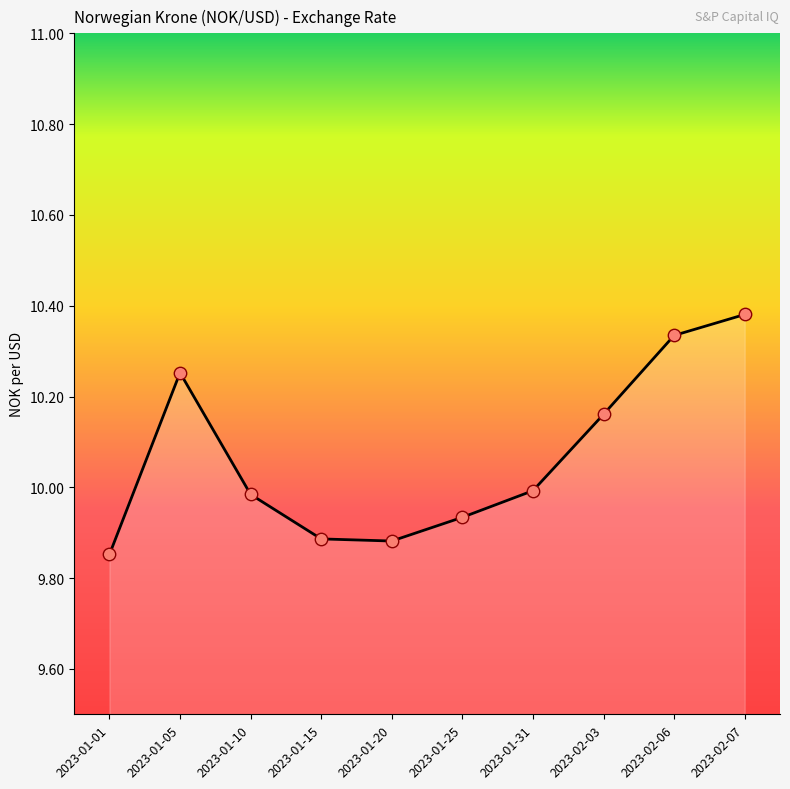

Between 2023-02-03 and 2023-01-15, which is larger?

2023-02-03